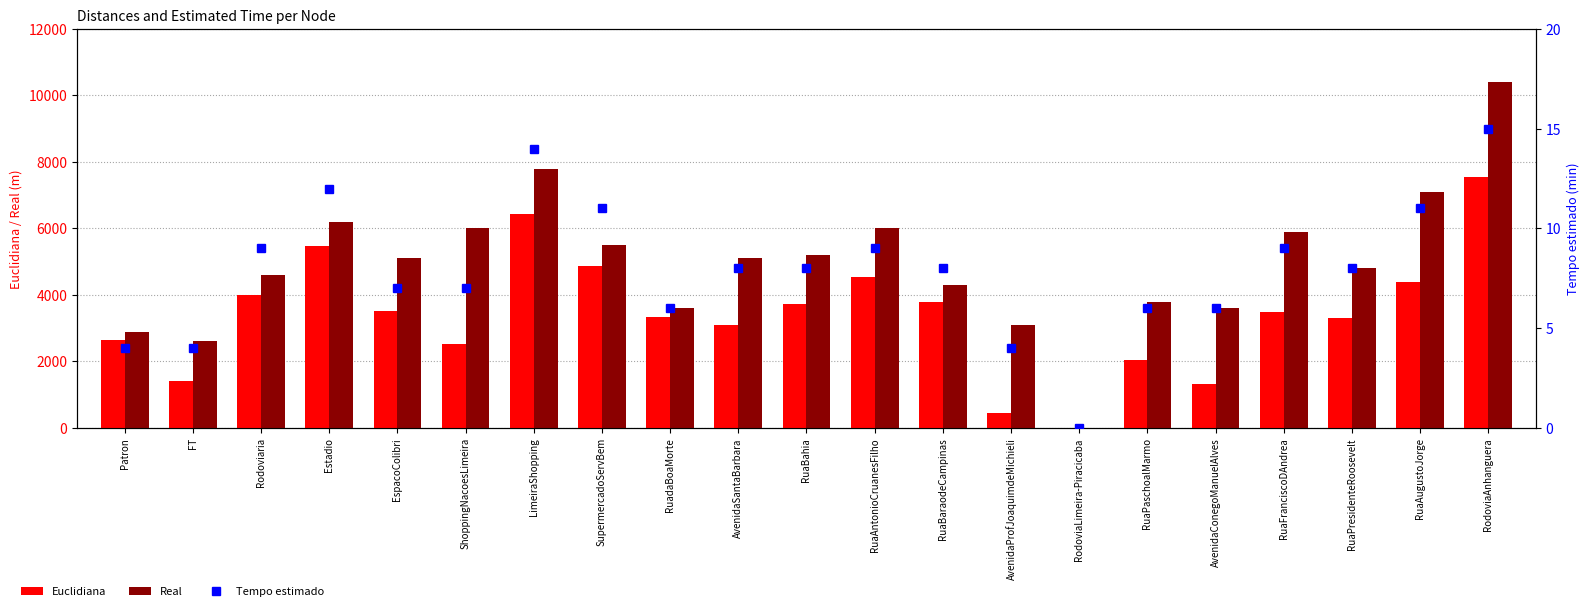

What are all the series names shown in the legend?

Euclidiana, Real, Tempo estimado